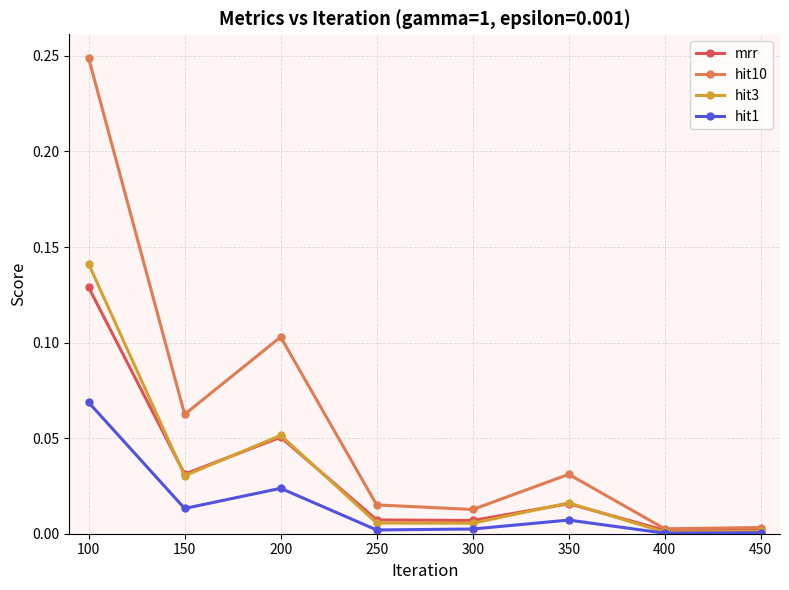

List the series in order of their peak value, lowest first.

hit1, mrr, hit3, hit10